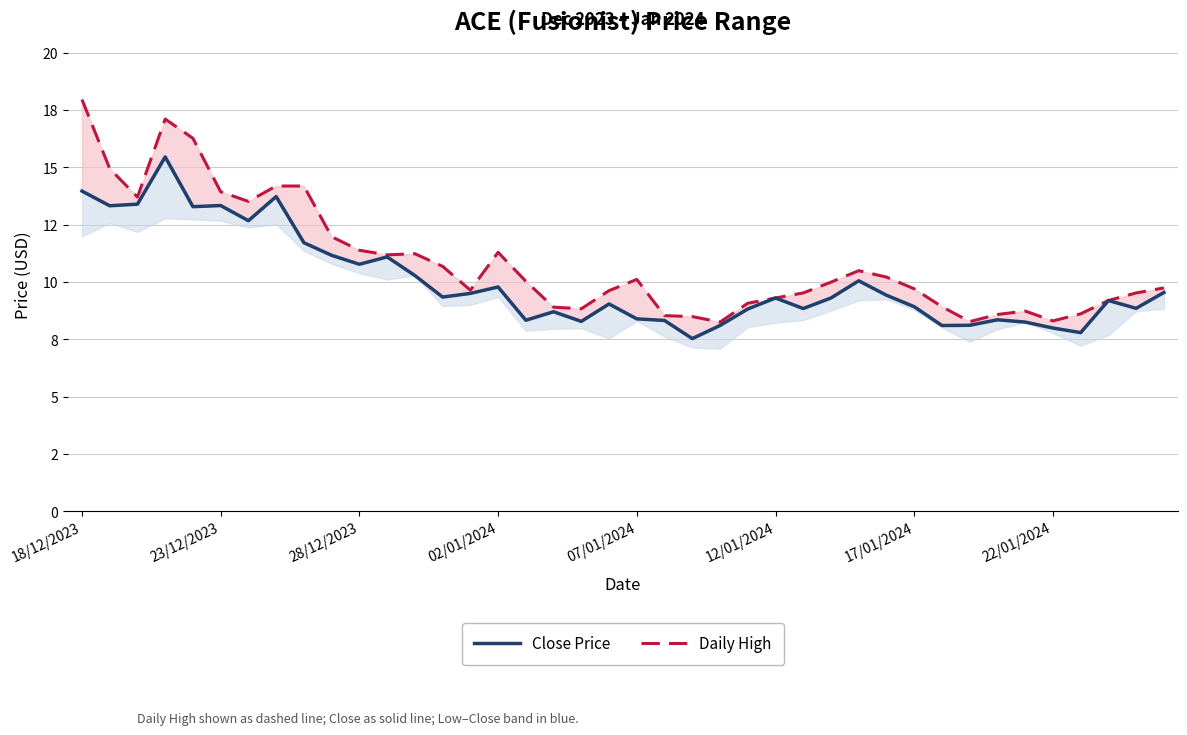

How many interior local peaks does the Close Price series have?

11